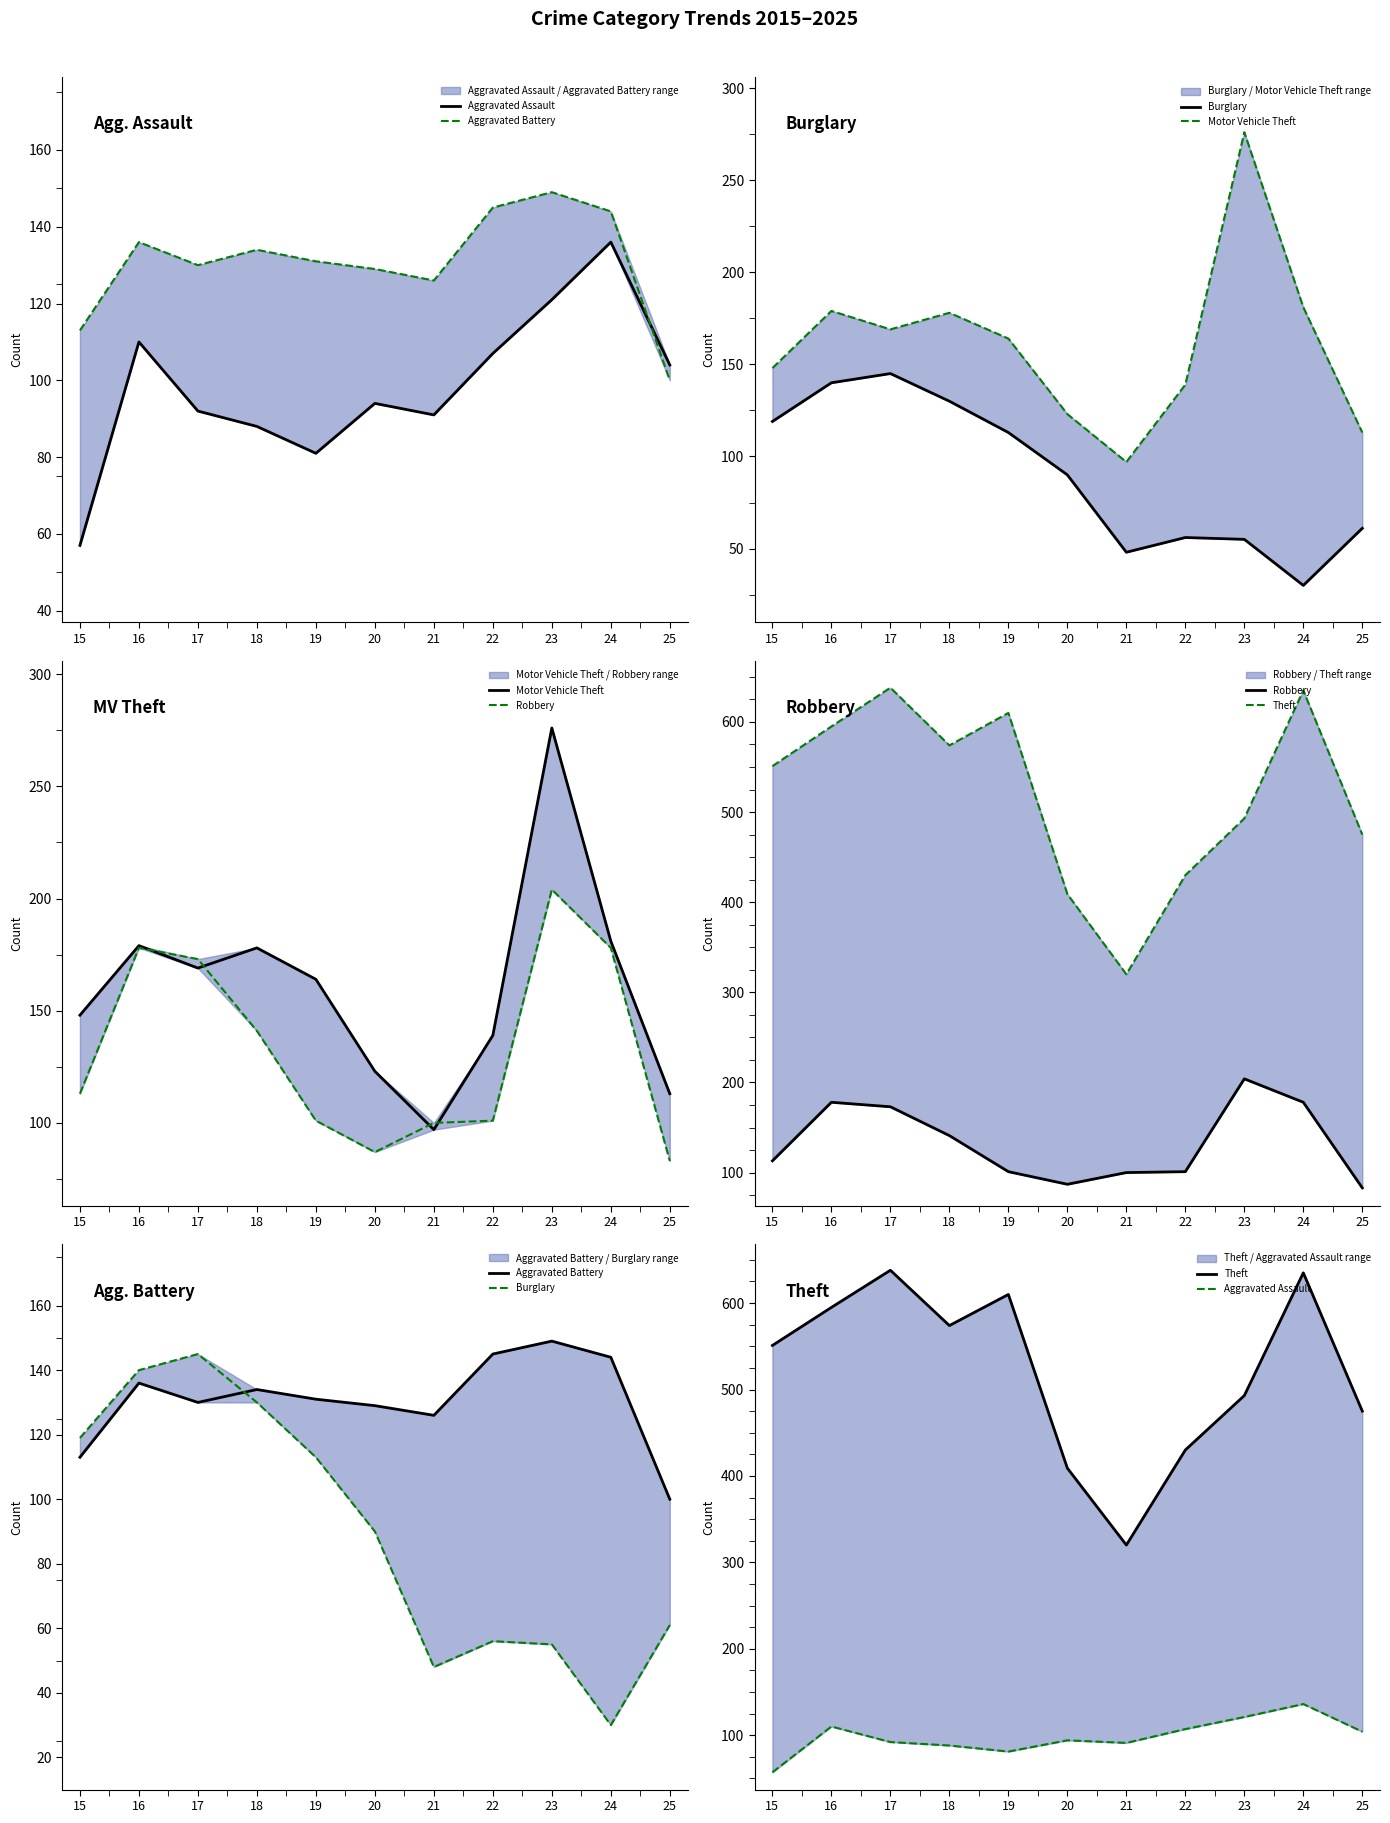

Between 16 and 19, which is larger?

16